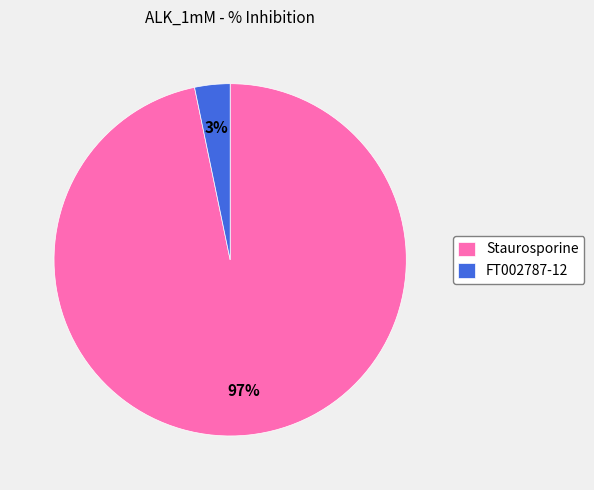

Between FT002787-12 and Staurosporine, which is larger?

Staurosporine